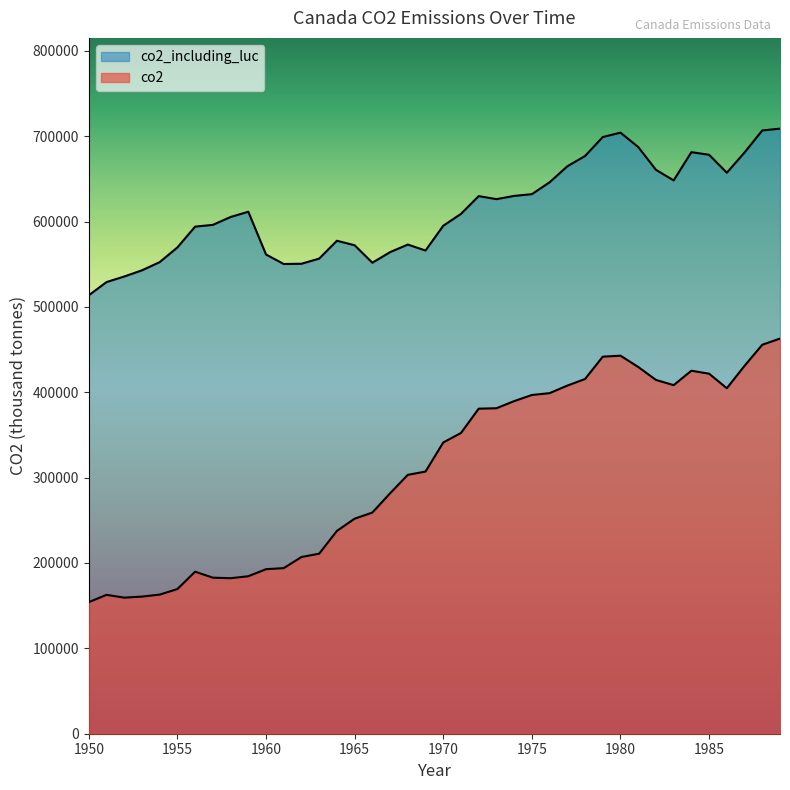

What is the average value of the co2 series?

308902